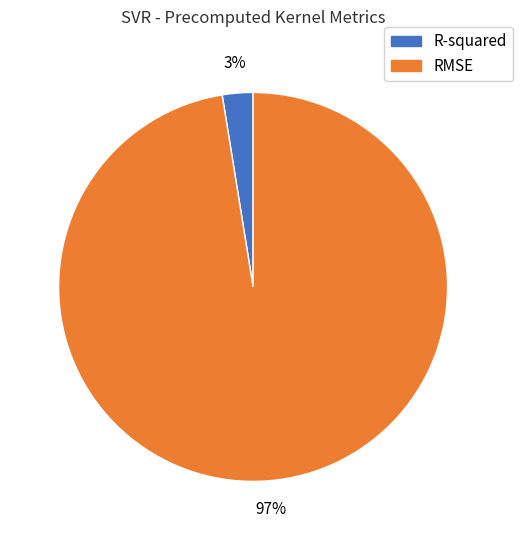

The RMSE slice represents 97% of the pie. True or false?

True